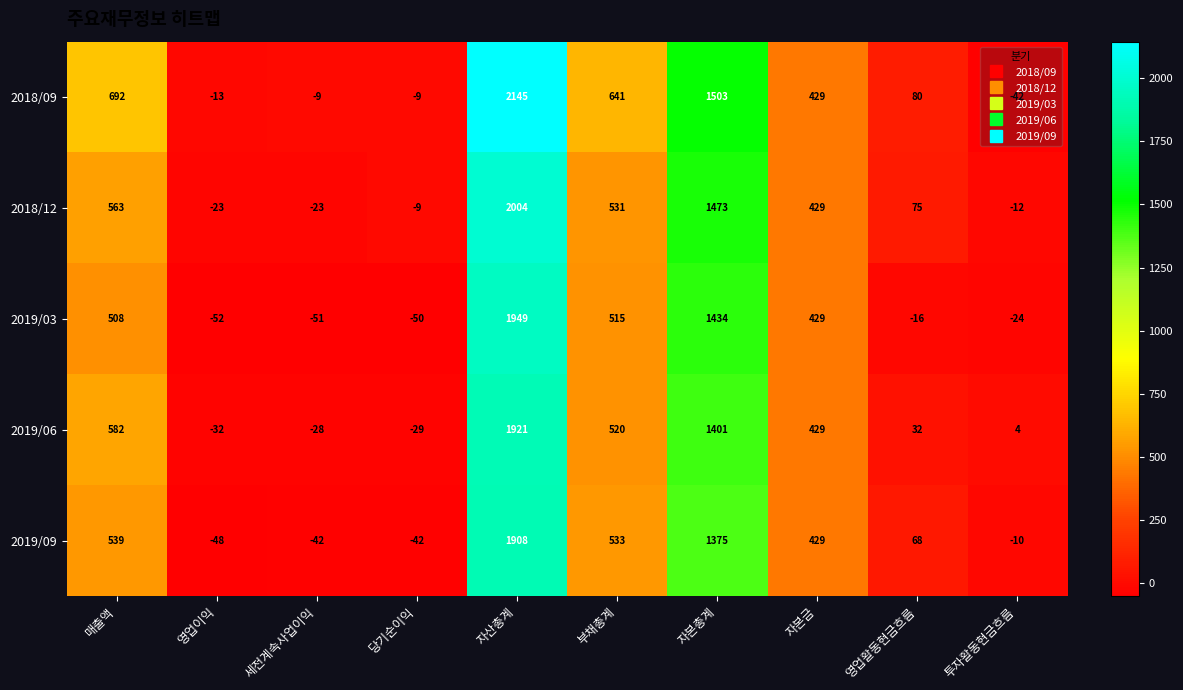

At 투자활동현금흐름, list the series in order from largest to smallest.

2019/06, 2019/09, 2018/12, 2019/03, 2018/09